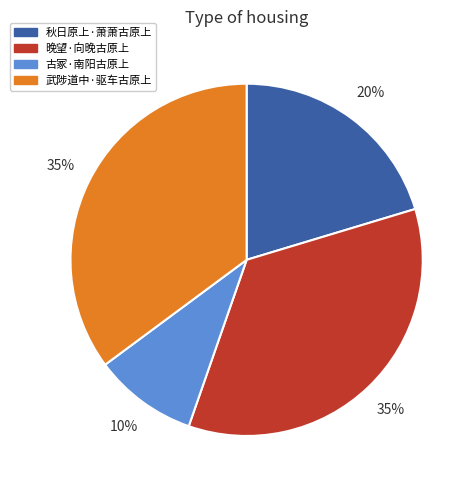

To the nearest percent, what percentage of the pie is 秋日原上·萧萧古原上?

20%